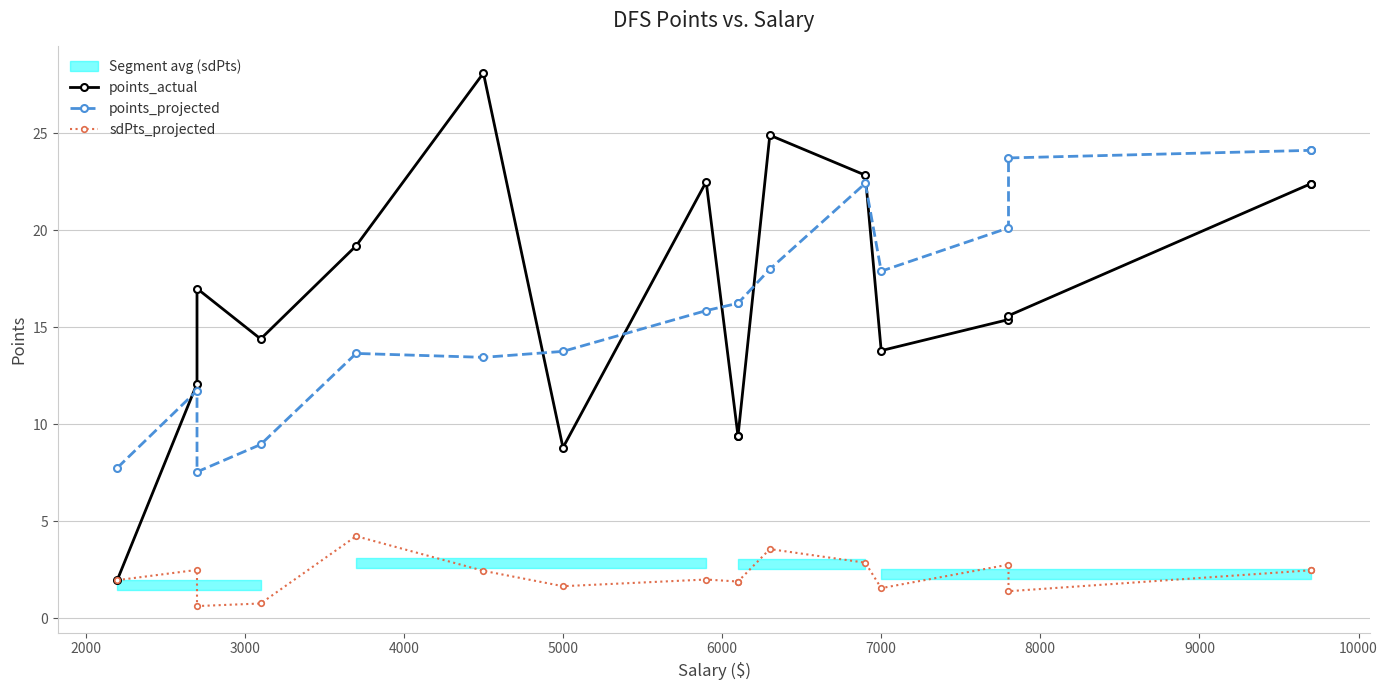

What is the greatest value displayed?

28.1